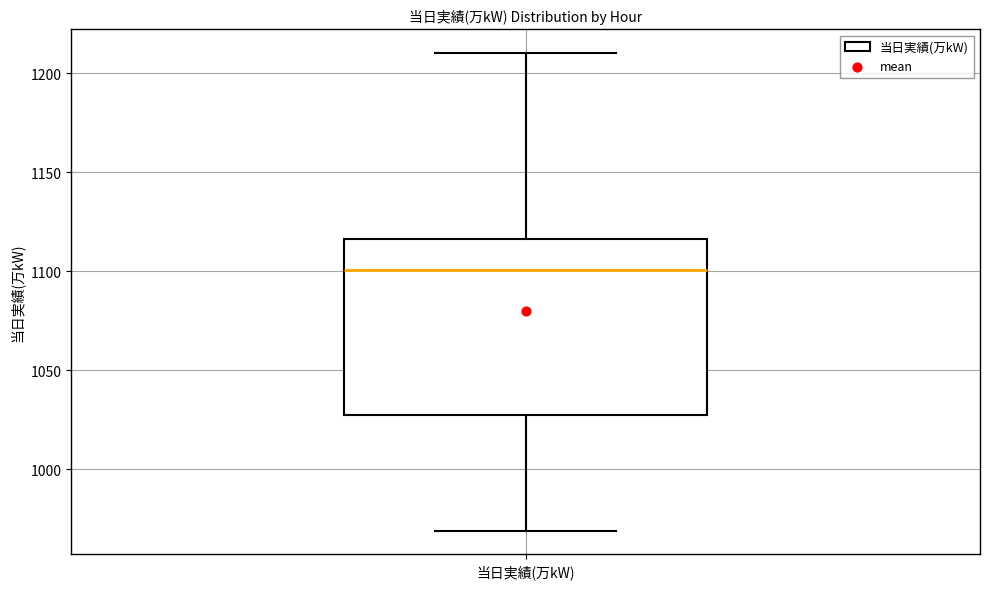

Read this box plot against the y-axis: the position of the median line, the range covered by the box, and the ends of both whiskers. The values are not printed on the chart, so give them approximately, as read against the axis.

median 1100, box 1025 to 1115, whiskers 970 to 1210